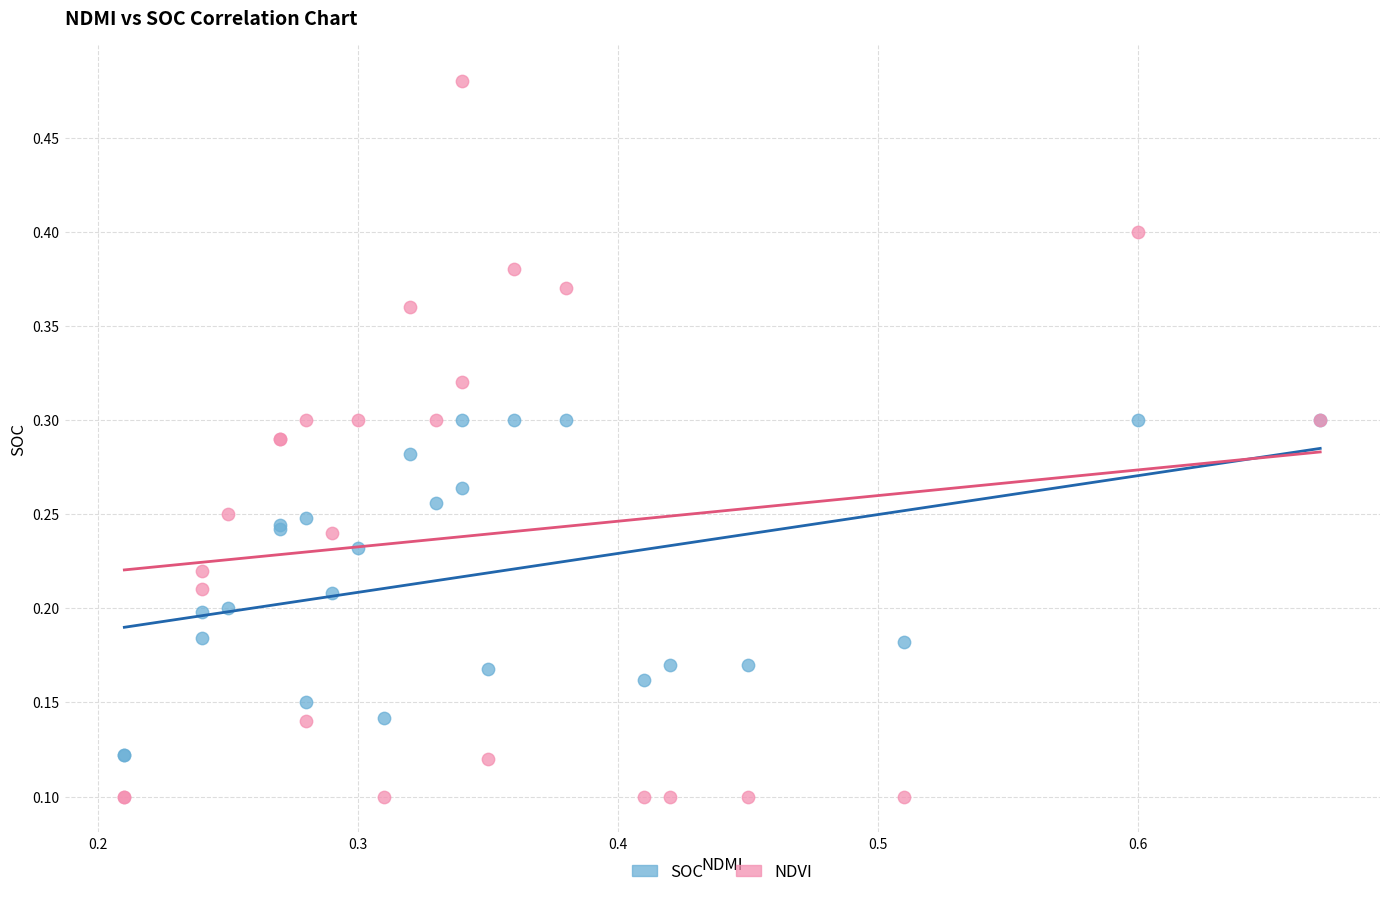

Which series reaches the maximum Y coordinate?

NDVI